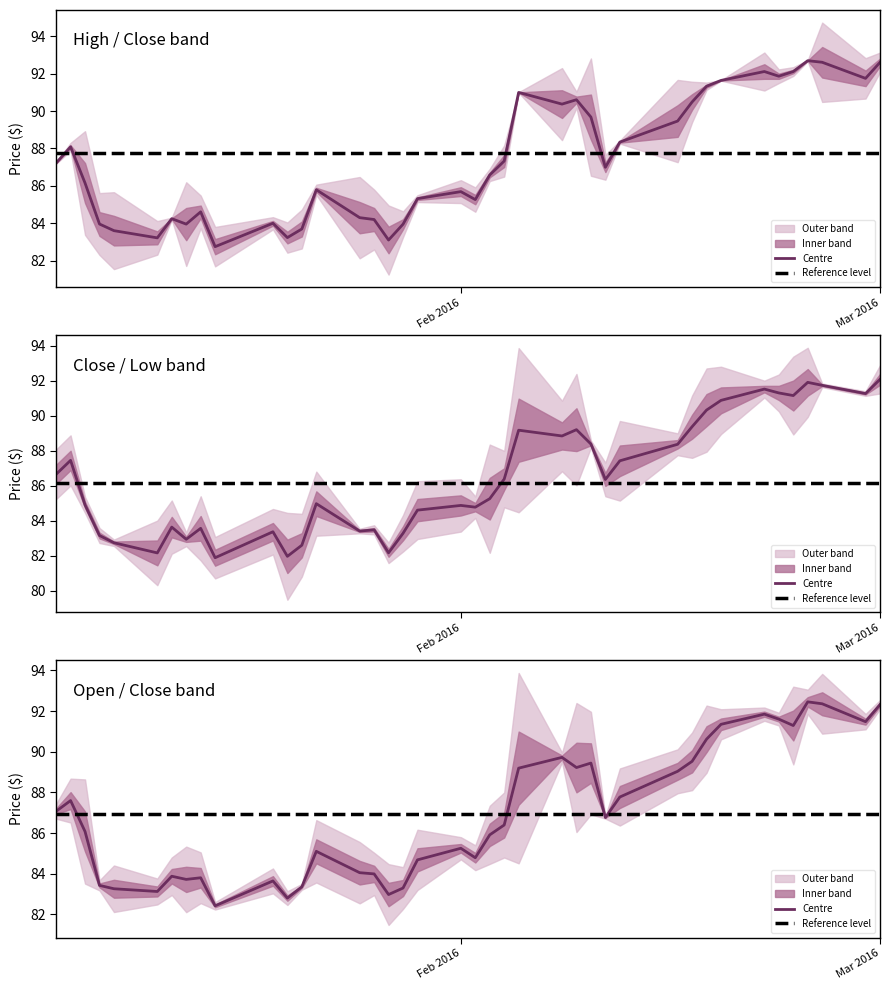

What is the difference between the maximum and minimum values in the High series?

9.9